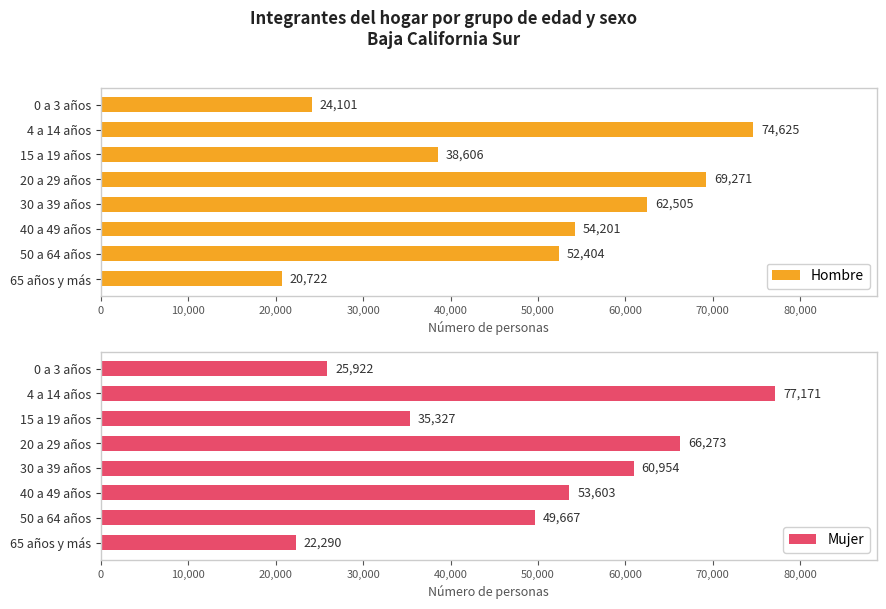

What is the minimum value shown in the chart?

20722